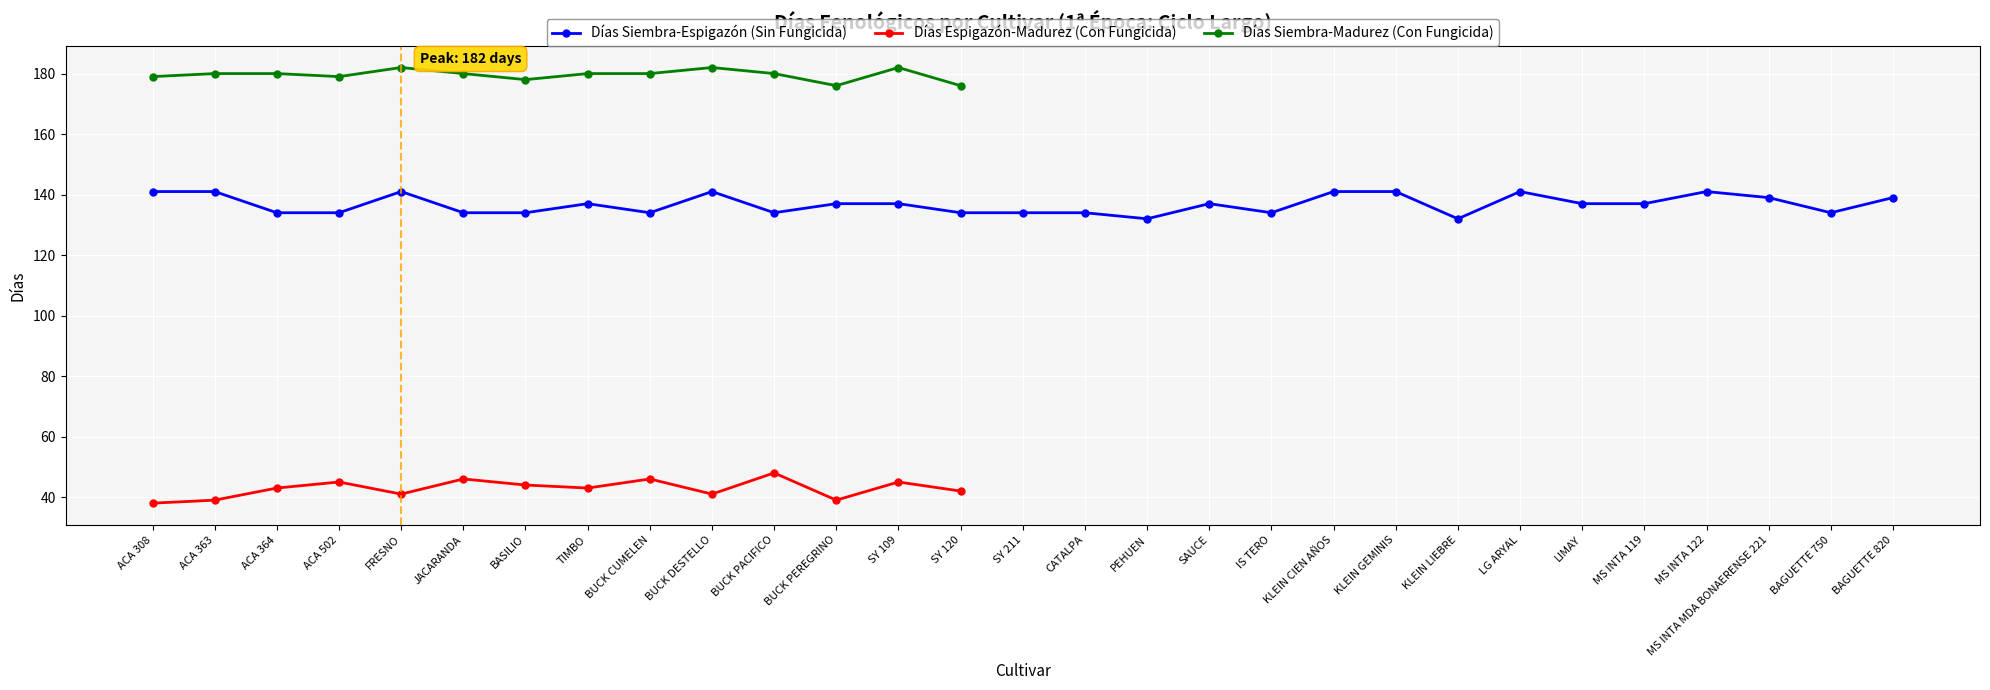

What is the value of the Días Siembra-Madurez (Con Fungicida) point at the 14th from the left?

176.0